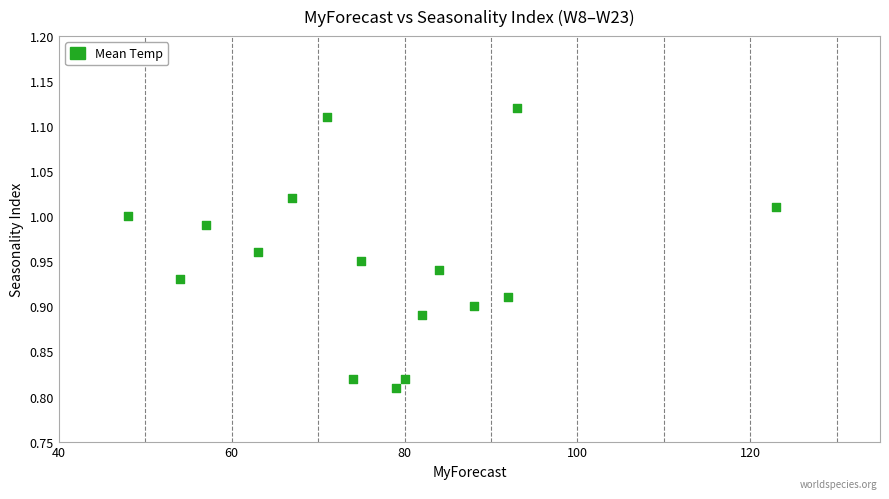

What is the range of X values (max minus min)?

75.0